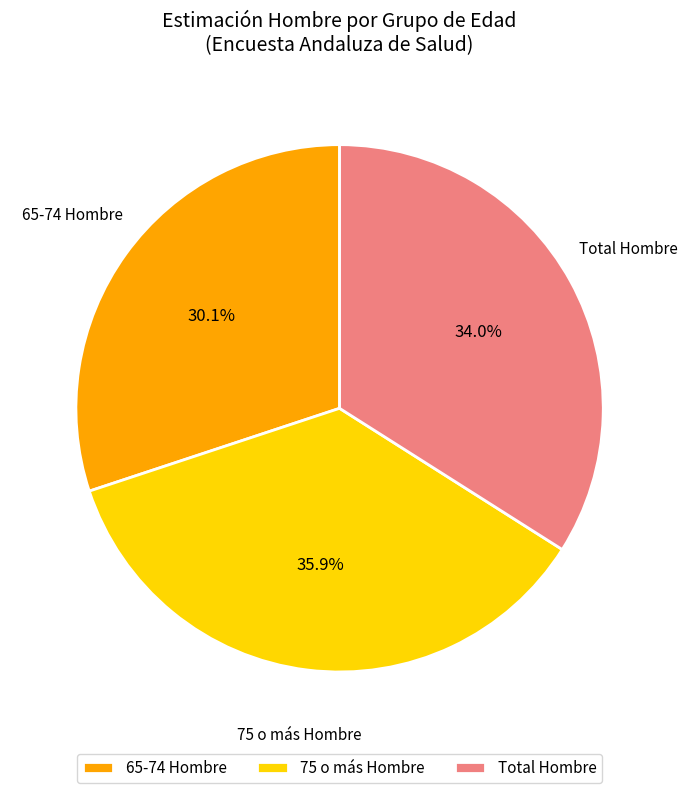

The Total slice represents 42% of the pie. True or false?

False